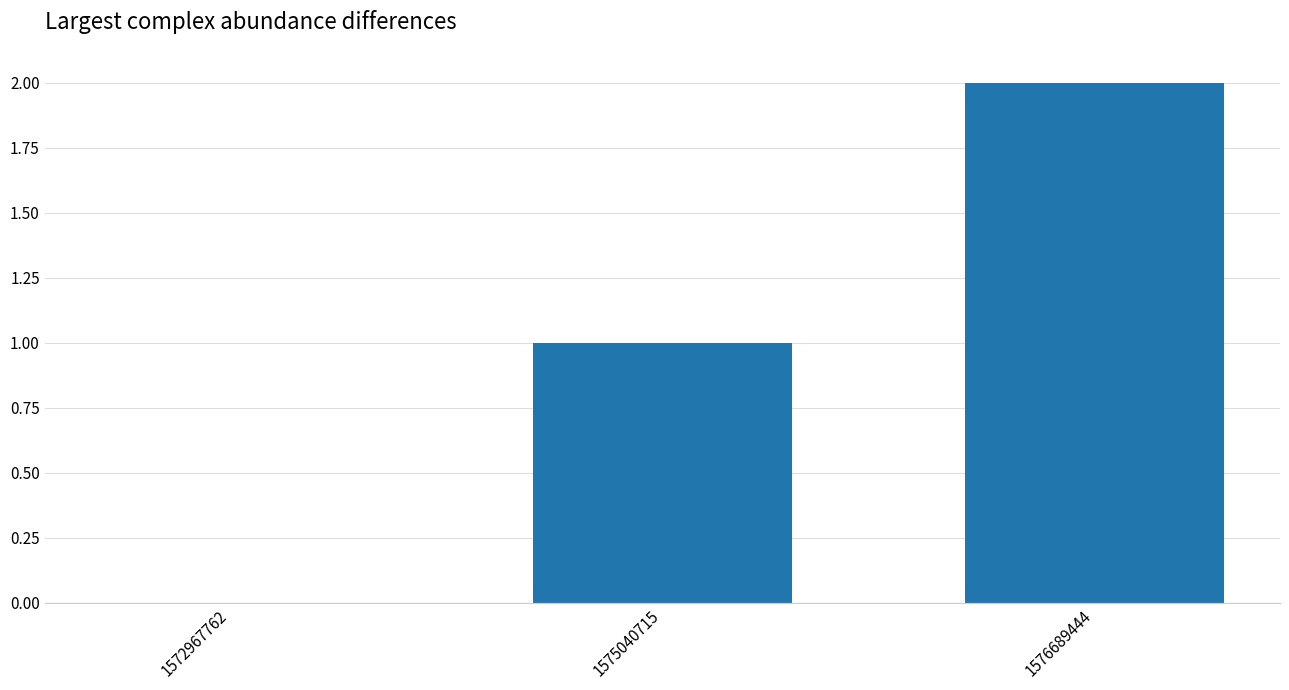

True or false: the data shows 0 at 1575040715.

False